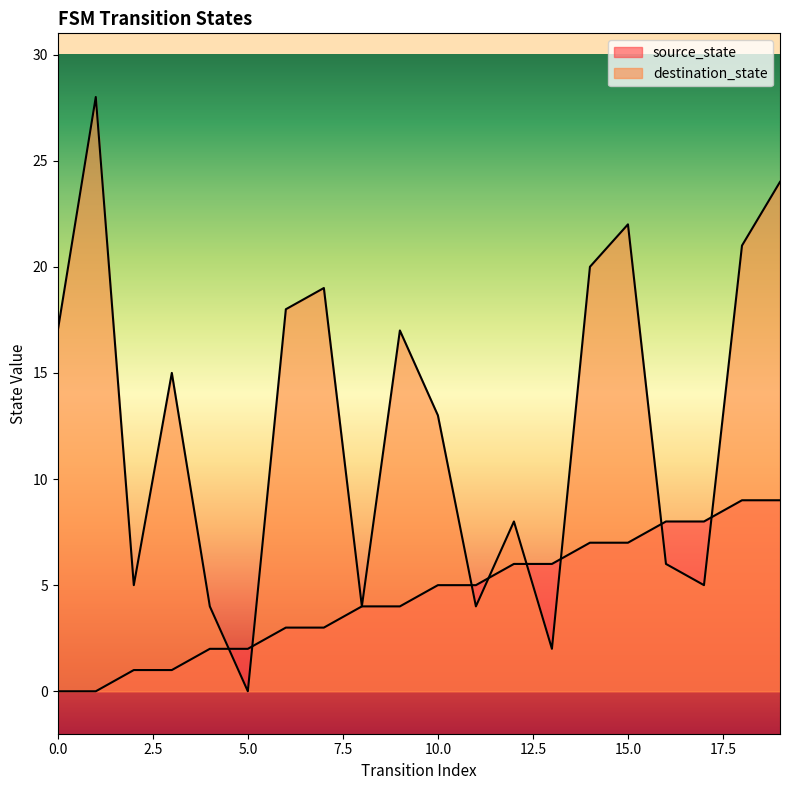

How many data points in destination_state are above 15?

9